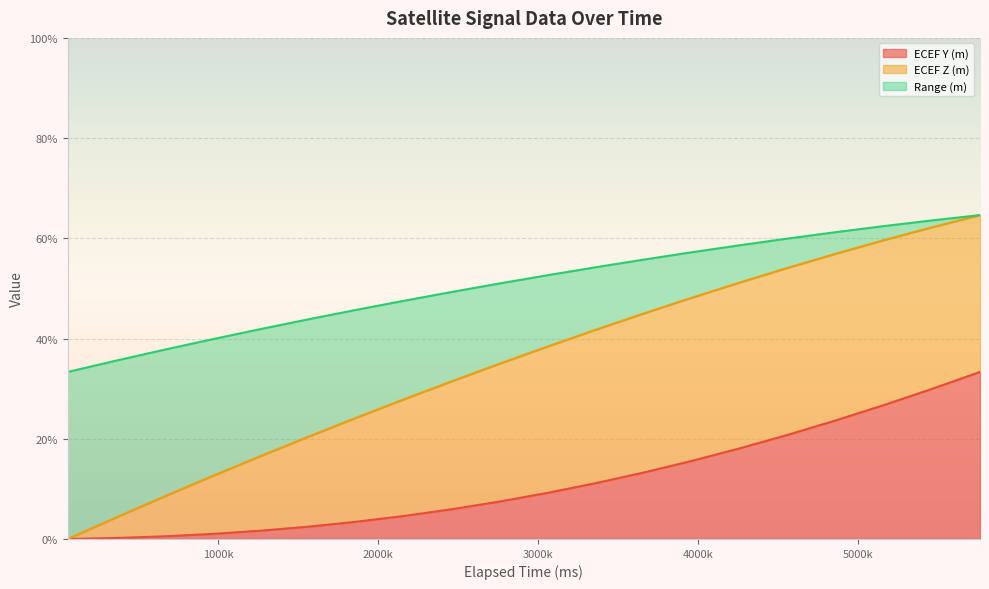

What is the maximum value for ECEF Y (m)?

33.3